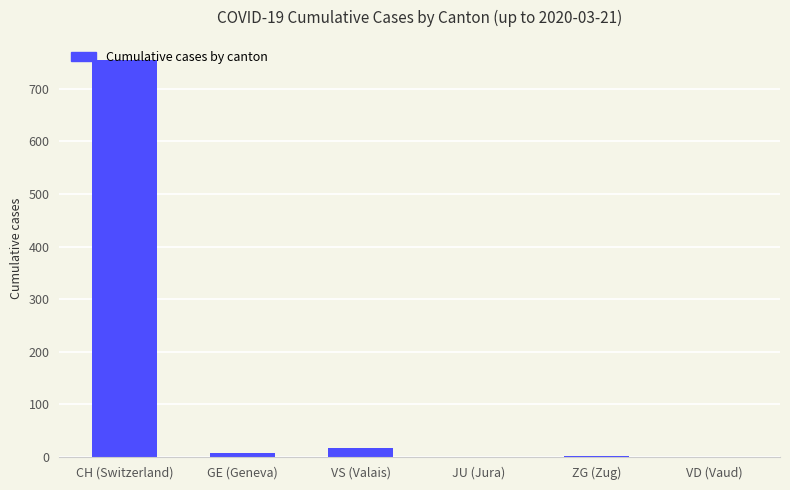

What is the sum of the values at CH (Switzerland) and VS (Valais)?

772